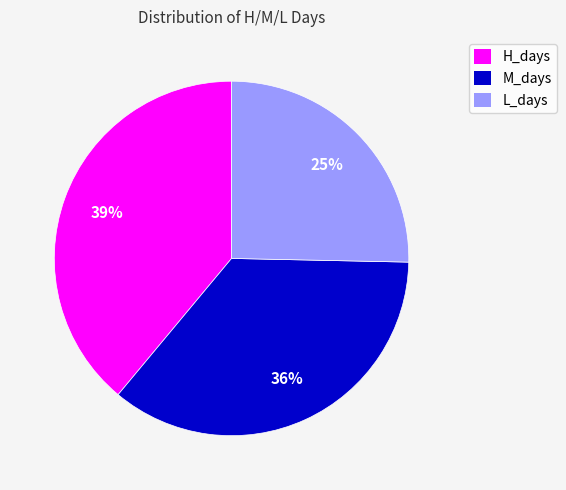

Does L_days represent more than half of the total?

No